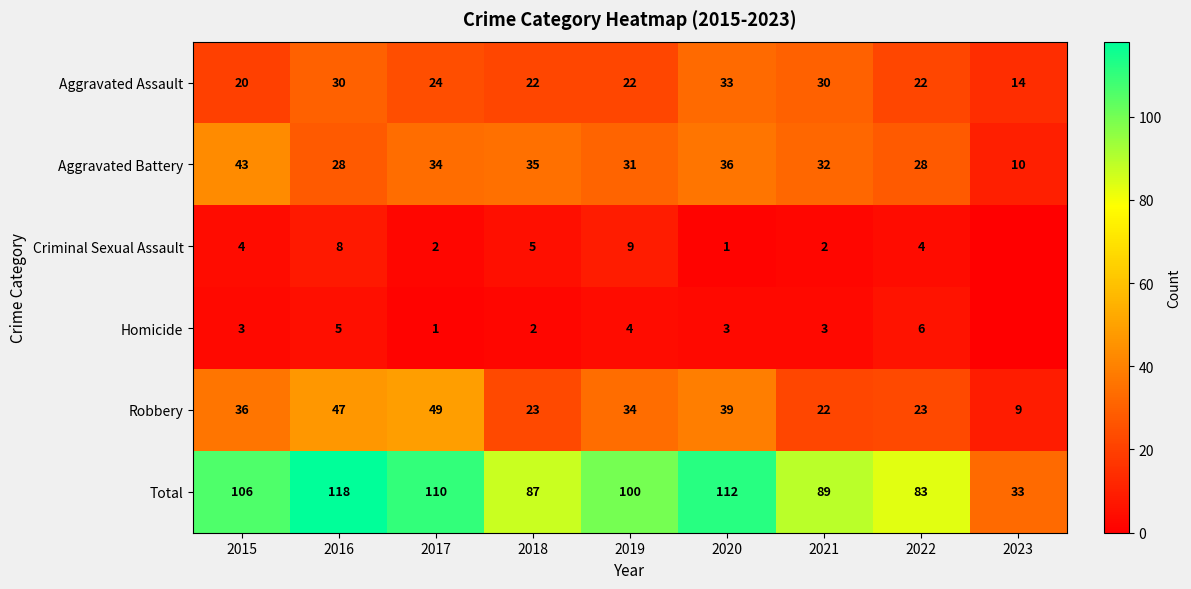

At which label does Robbery reach its peak?

2017